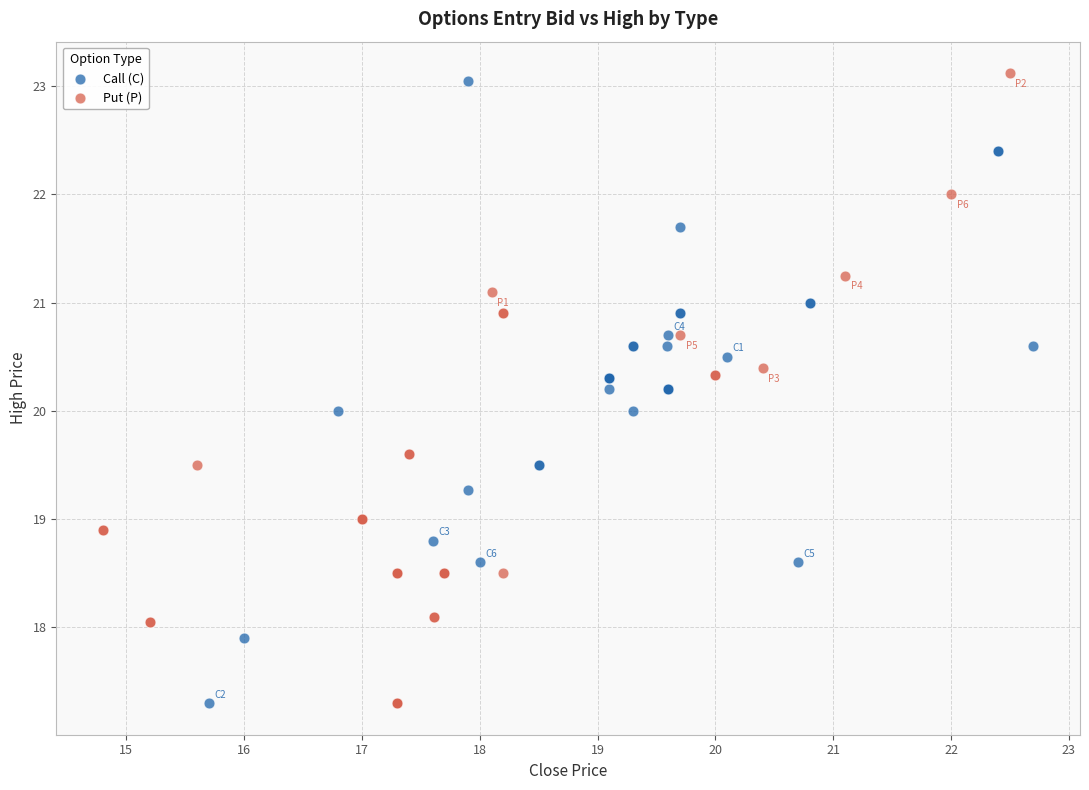

Which series contains the highest Y value?

Put (P)